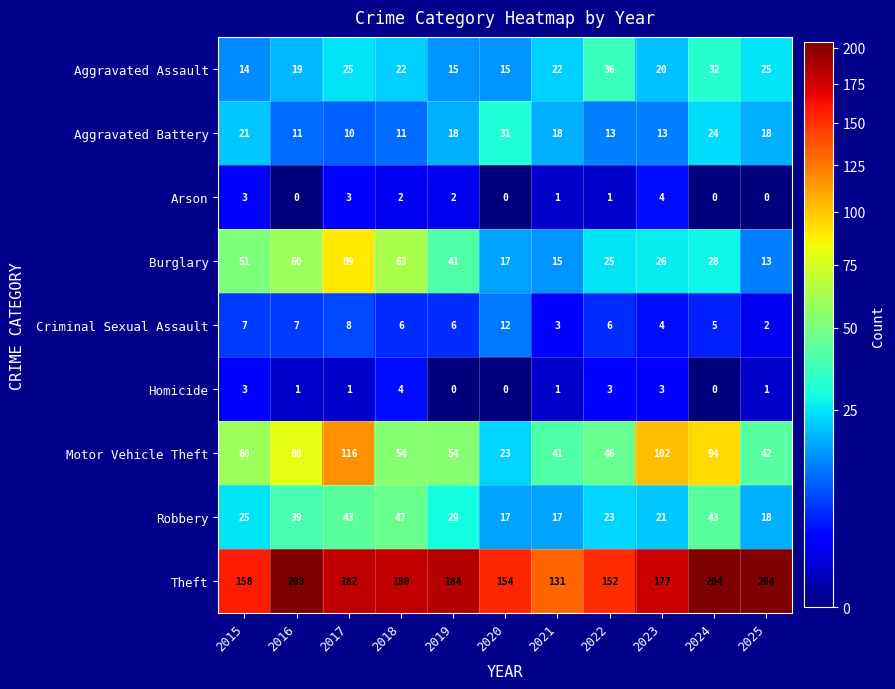

What is the greatest value displayed?

204